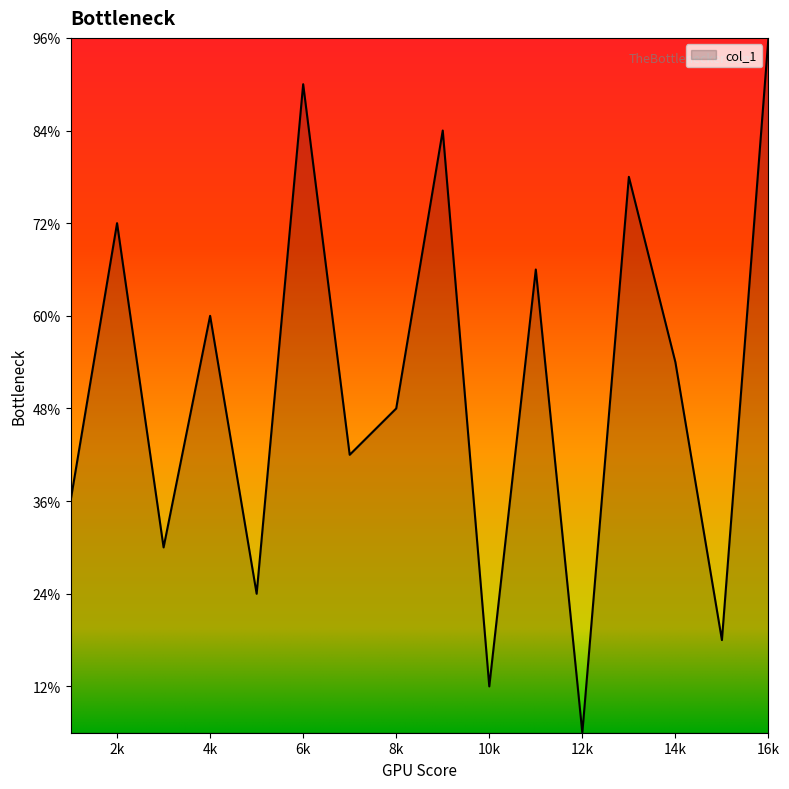

Does the chart display data point markers on the line(s)?

No